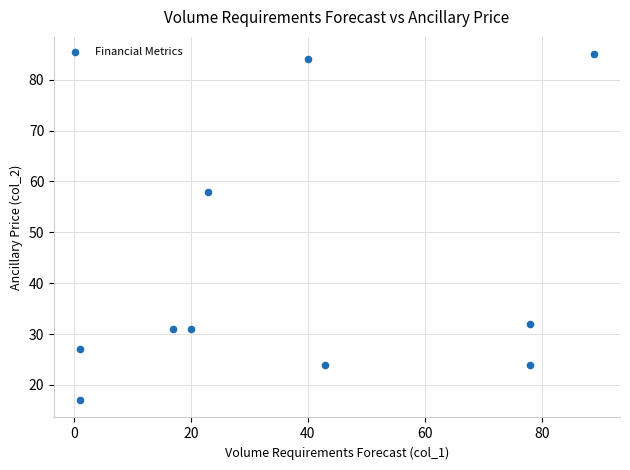

What Y value in the scatter plot is closest to 51?

58